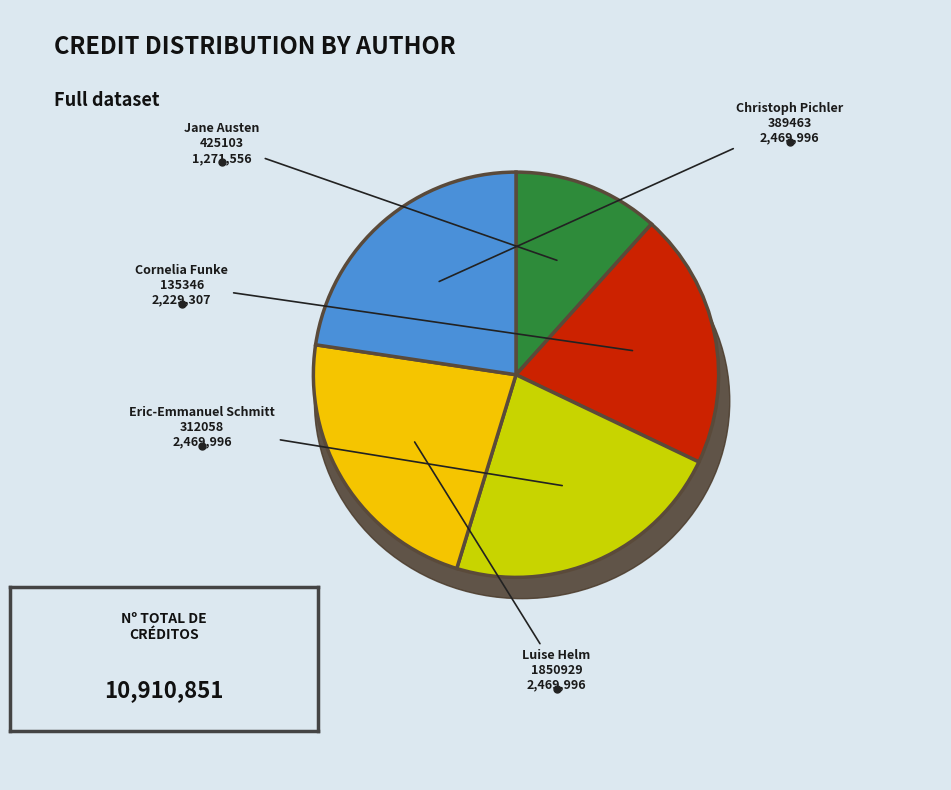

To the nearest percent, what percentage of the pie is Luise Helm (1850929)?

23%